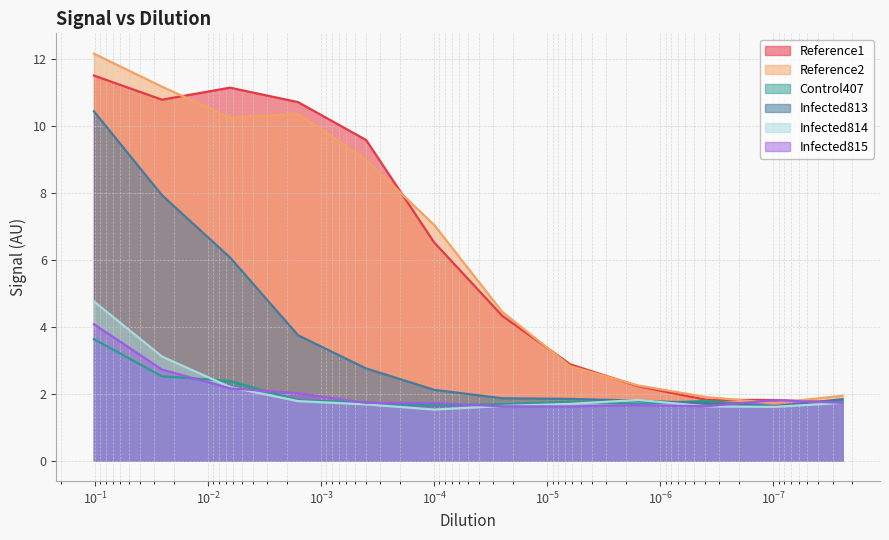

True or false: Control407 and Infected815 intersect in this chart.

True